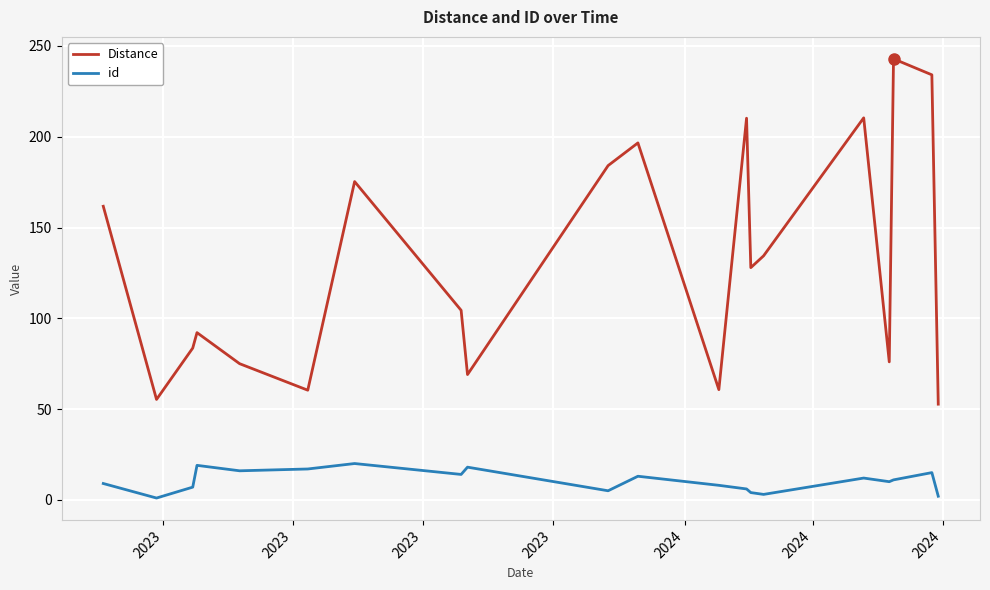

True or false: Distance and id intersect in this chart.

False